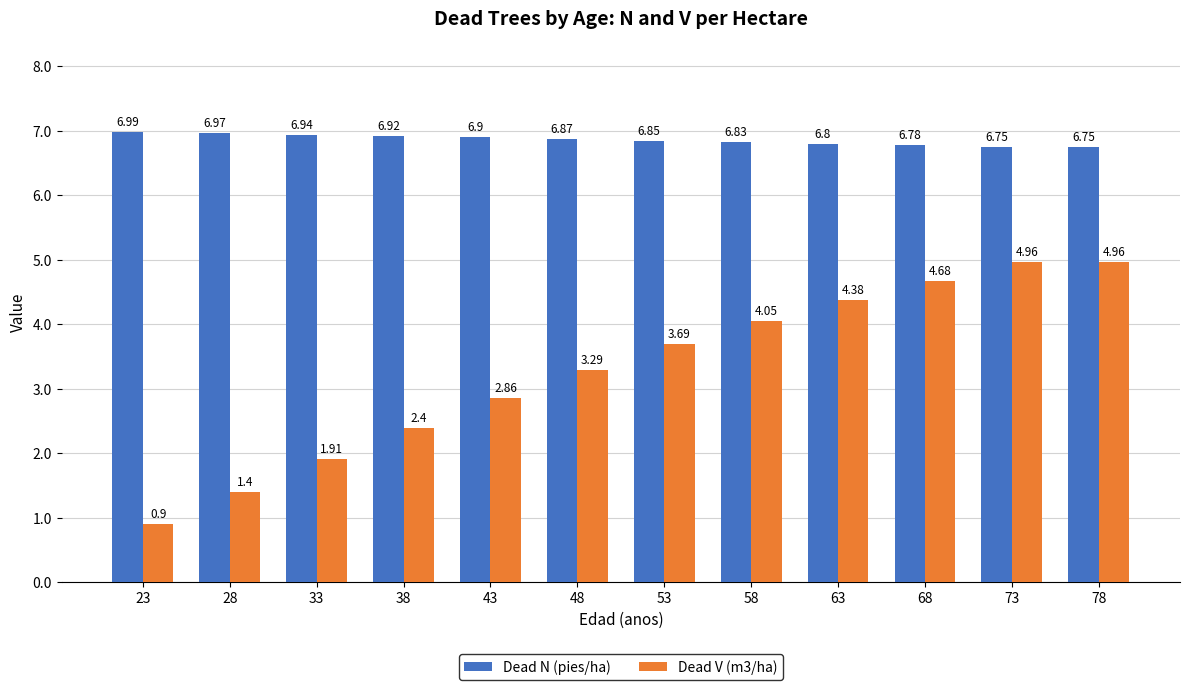

Are the bars horizontal?

No